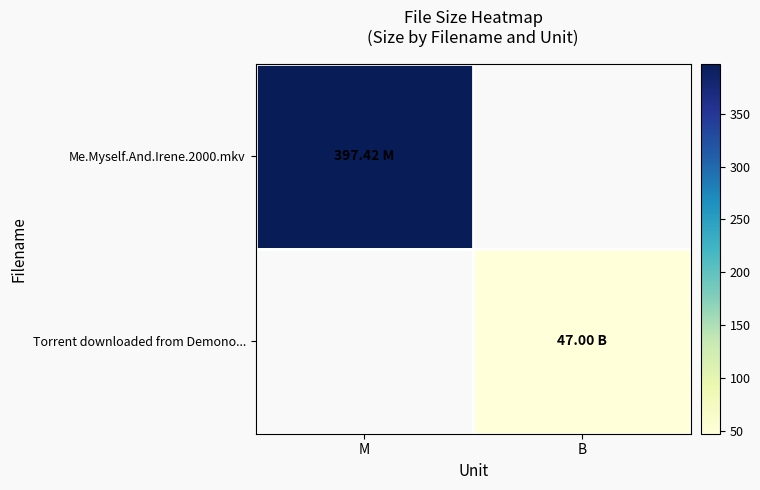

At how many categories does at least one series exceed 89?

1